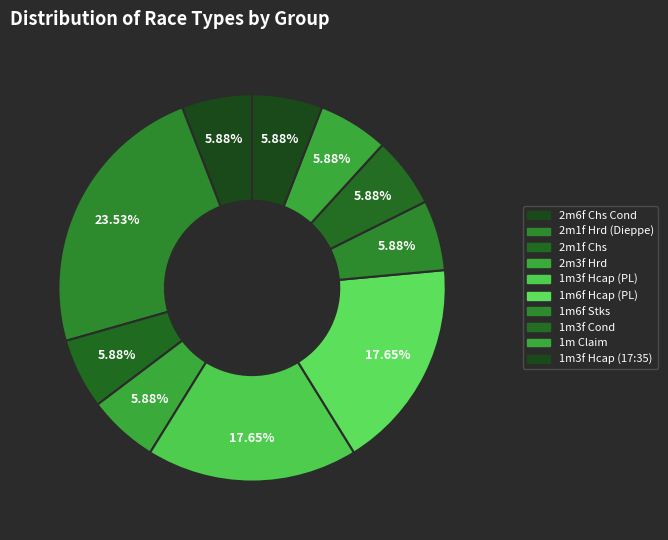

How many slices are in this pie chart?

10